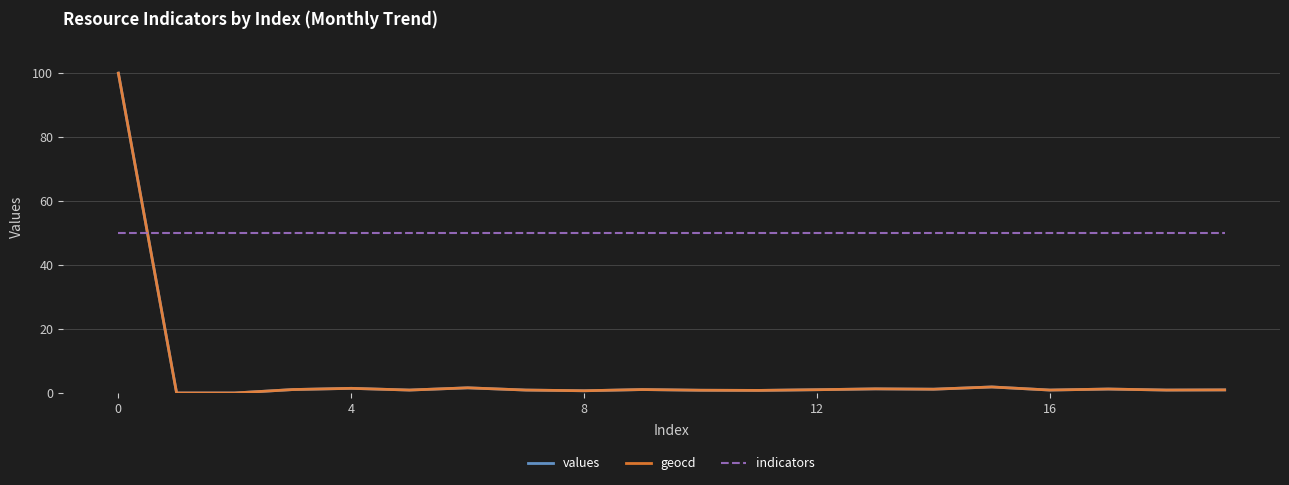

Is this an area chart (filled region under the line)?

No